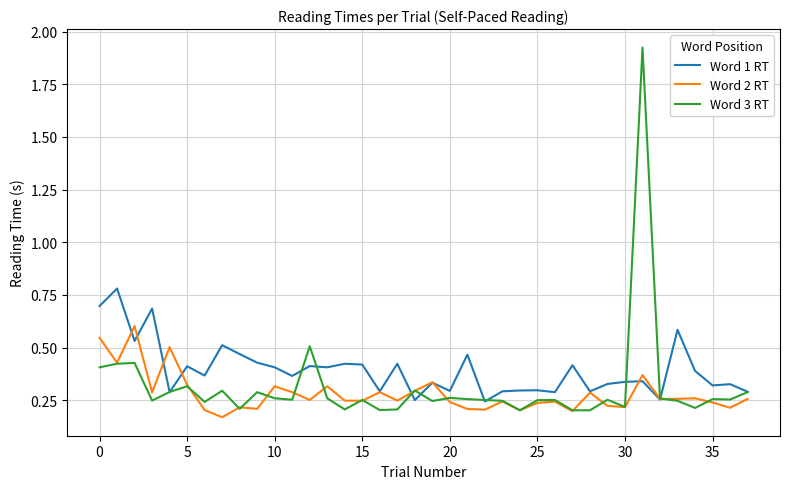

Which series has the largest total across all categories?

Word 1 RT